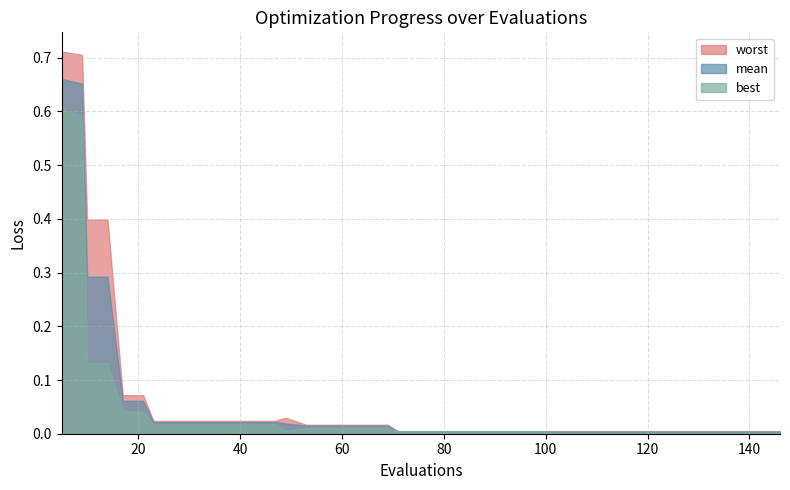

Does the chart display data point markers on the line(s)?

No